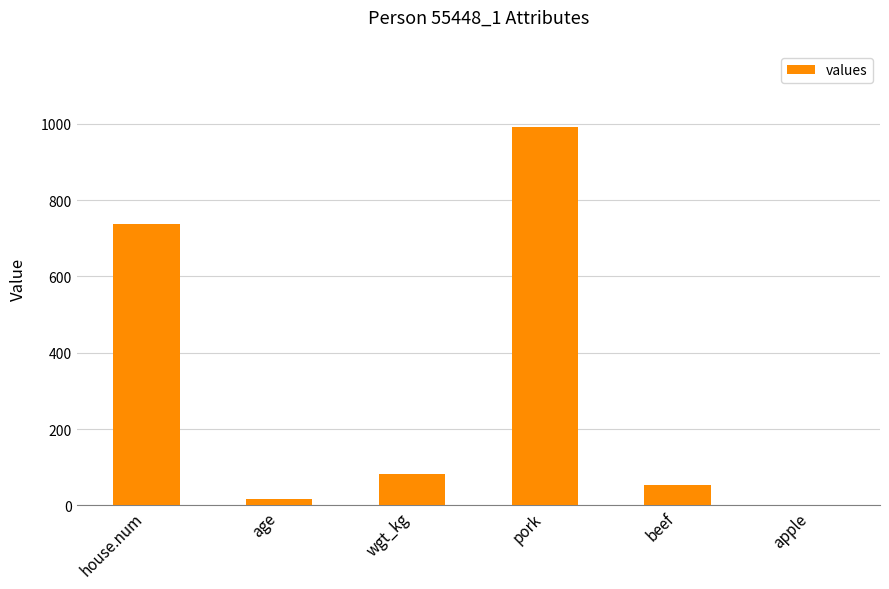

Reading left to right, what are all the values shown in this chart?

house.num=737.0	age=17.0	wgt_kg=82.6	pork=992.9	beef=54.0	apple=0.0